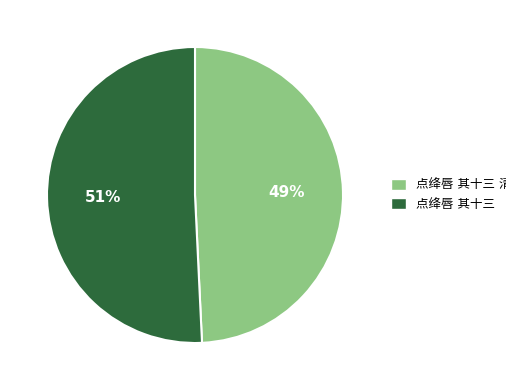

Is there any slice that represents more than half of the pie?

Yes